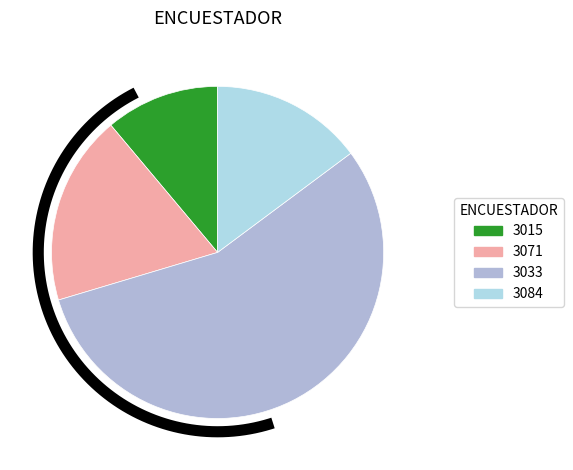

To the nearest percent, what is the difference between the 3033 and 3071 slice percentages?

37%